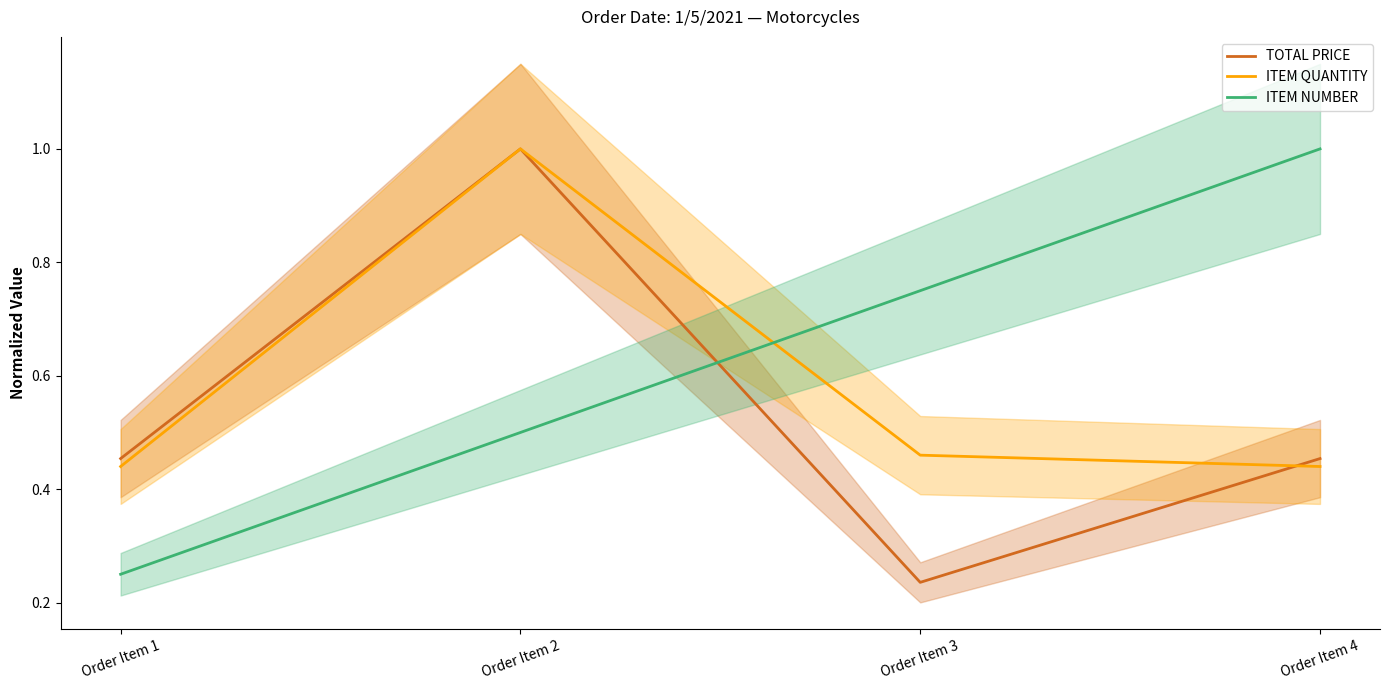

Count the number of categories in the chart.

4